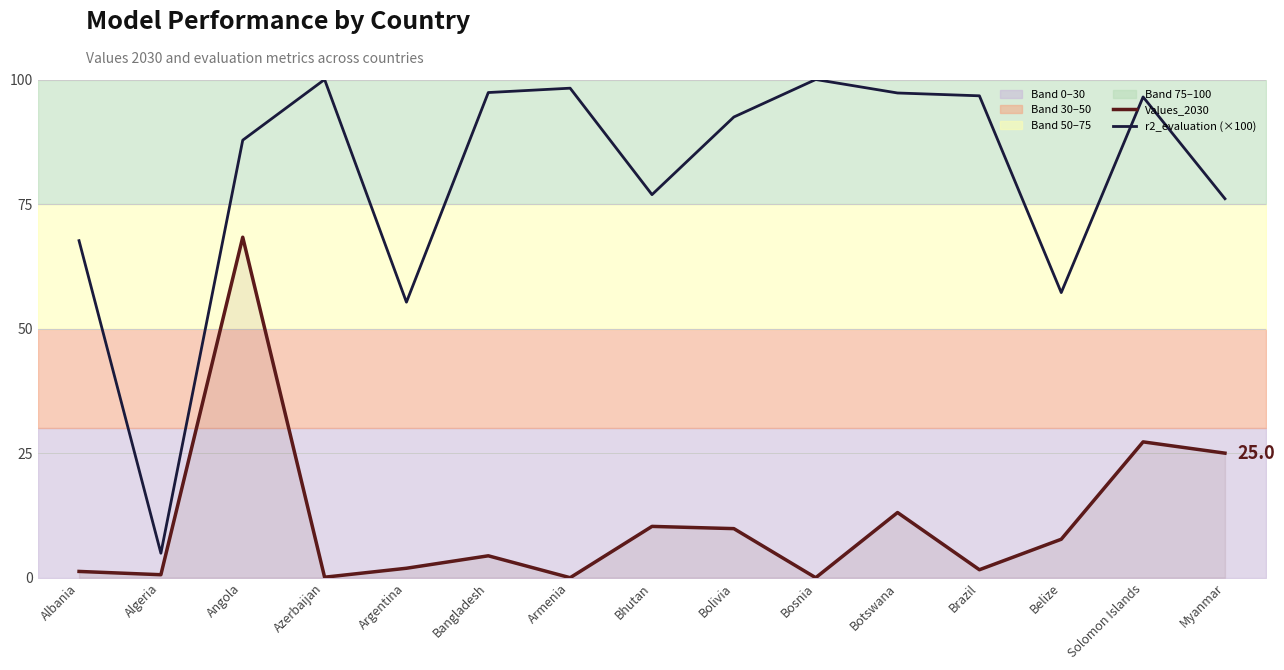

Reading left to right, what are all the values shown in this chart?

Values_2030: 1.3	0.6	68.3	0.1	1.9	4.4	0.0	10.3	9.9	0.0	13.1	1.6	7.7	27.3	25.0
r2_evaluation (×100): 67.7	4.9	87.8	100.0	55.3	97.4	98.3	76.9	92.5	100.0	97.3	96.7	57.2	96.5	76.1